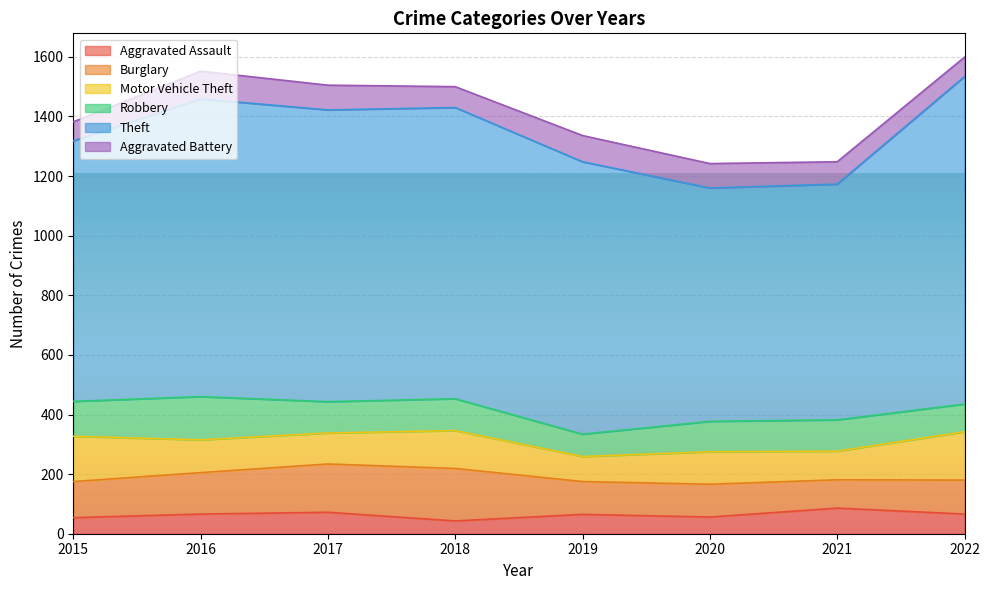

In Aggravated Battery, how many points are lower than both neighbors (excluding endpoints)?

1